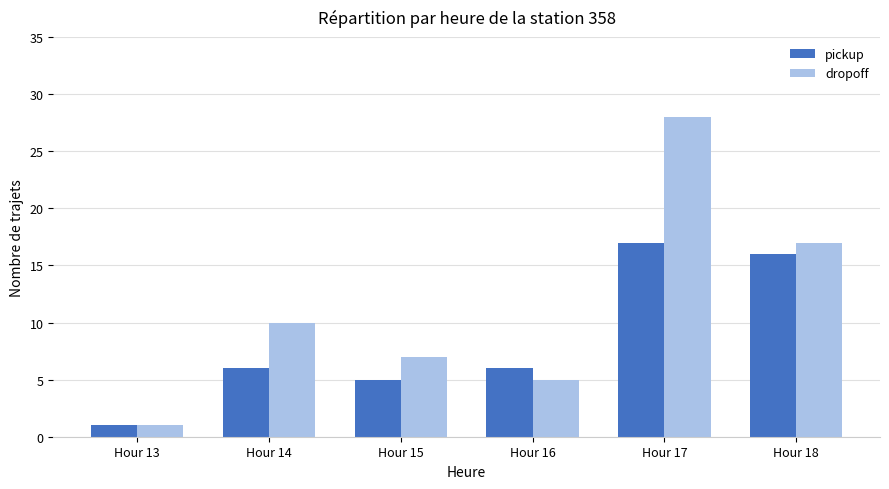

Are the bars horizontal?

No